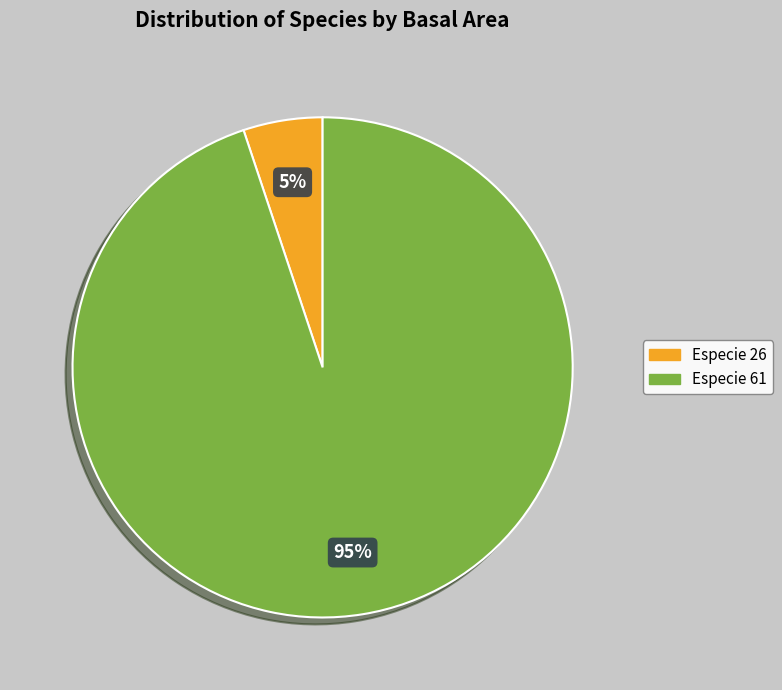

To the nearest percent, what is the combined percentage of Especie 26 and Especie 61?

100%